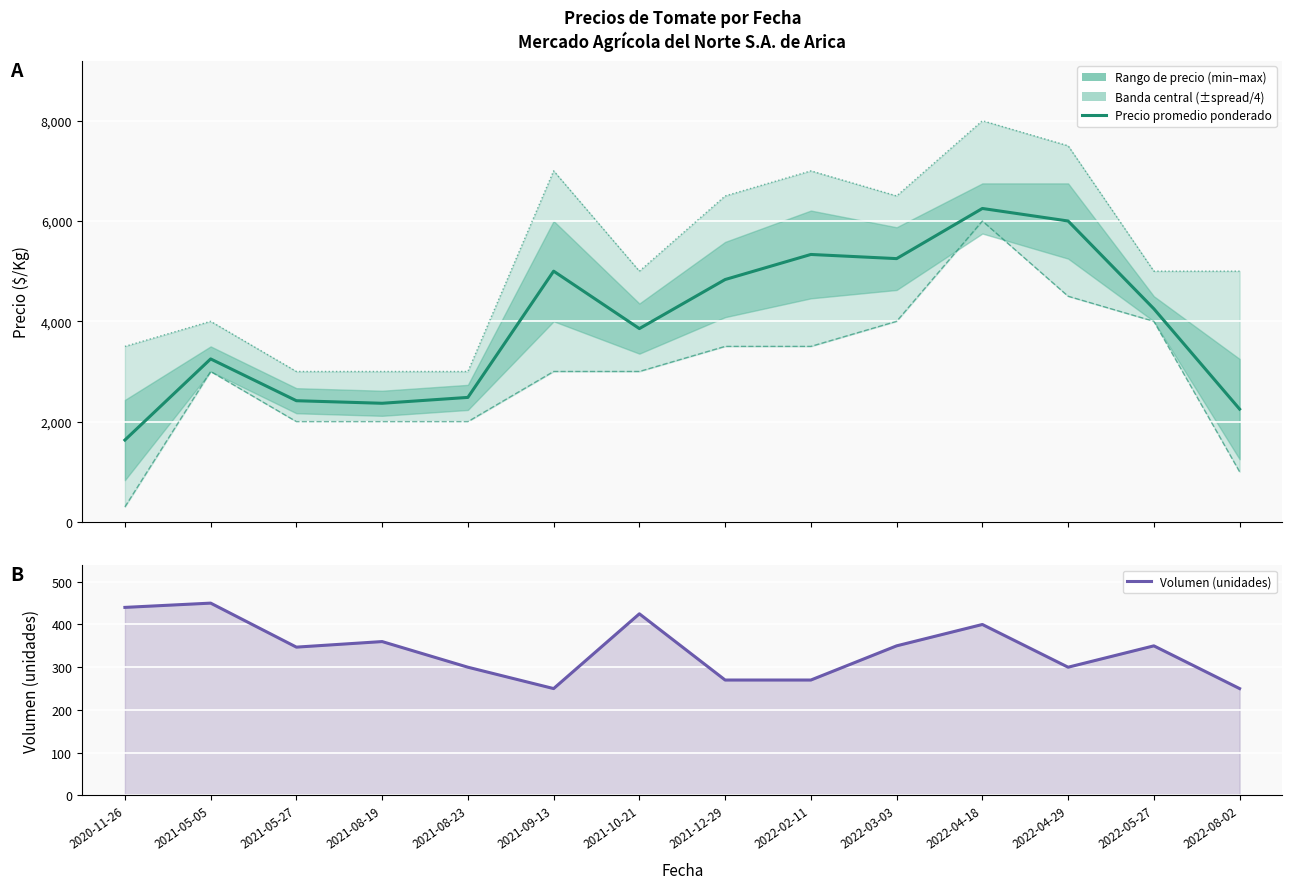

What is the average value of the Precio mínimo series?

2986